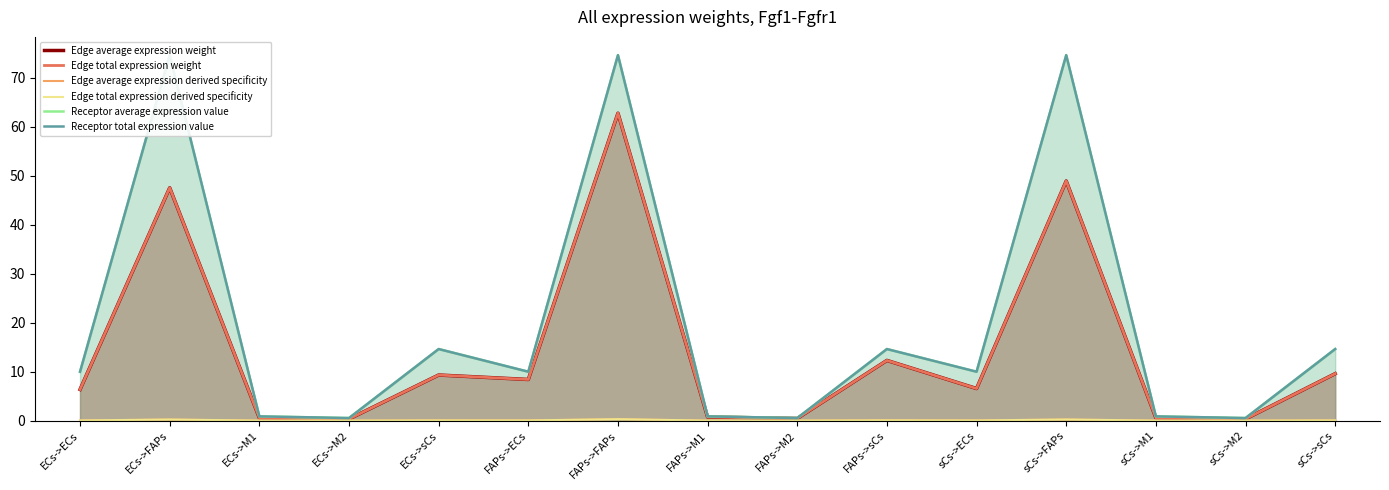

At which category does Edge total expression derived specificity reach its first local valley?

ECs->M2